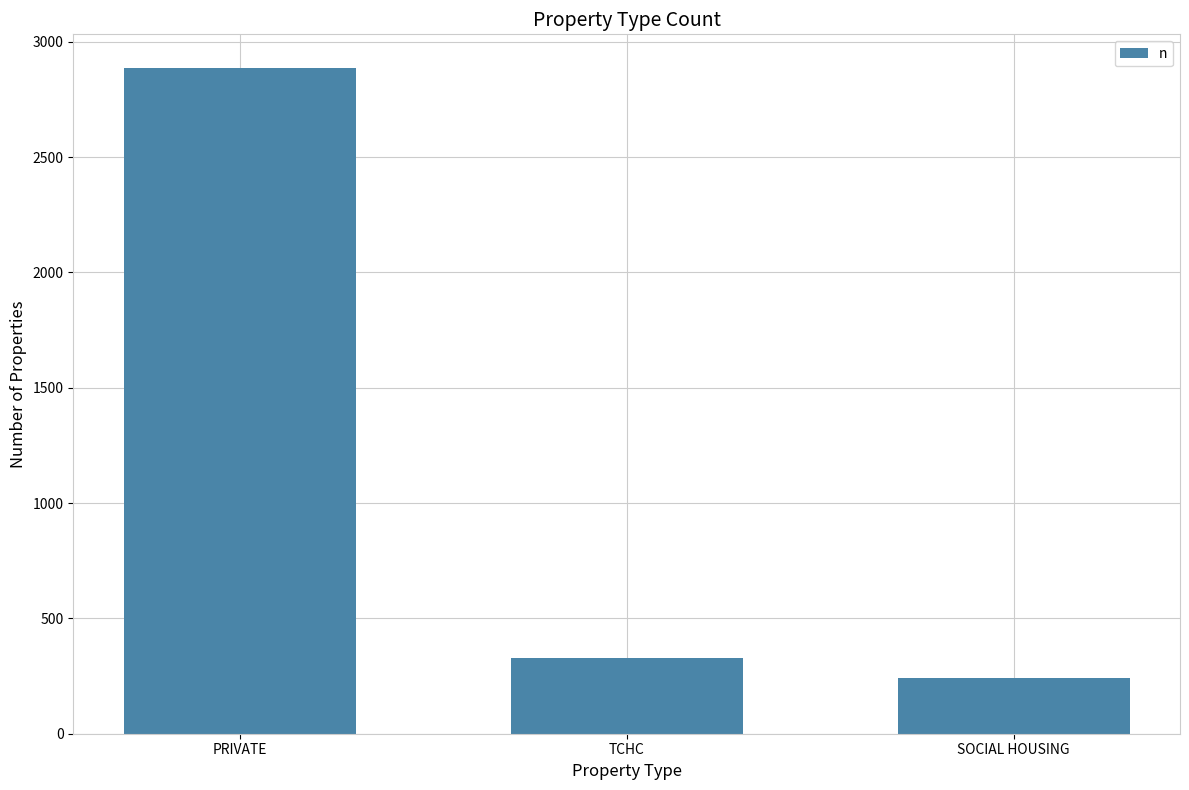

Count the number of categories in the chart.

3